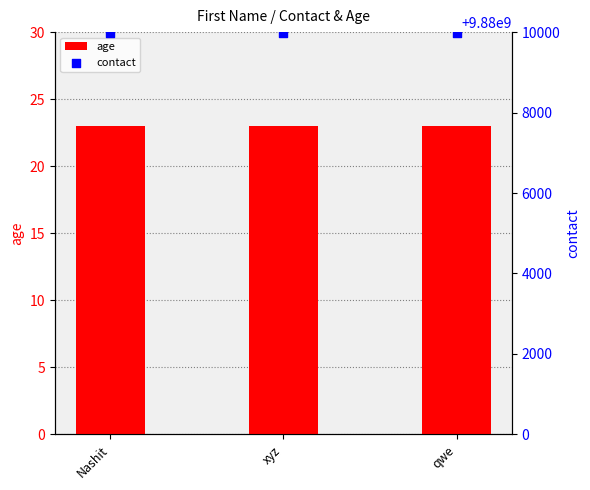

Which series reaches the minimum Y coordinate?

age